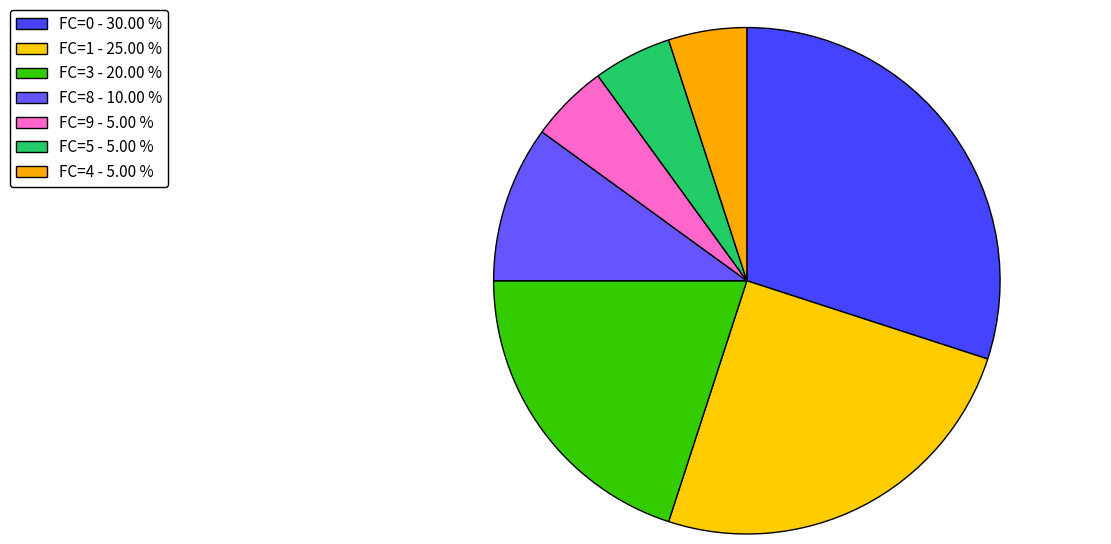

How many segments does this pie chart have?

7